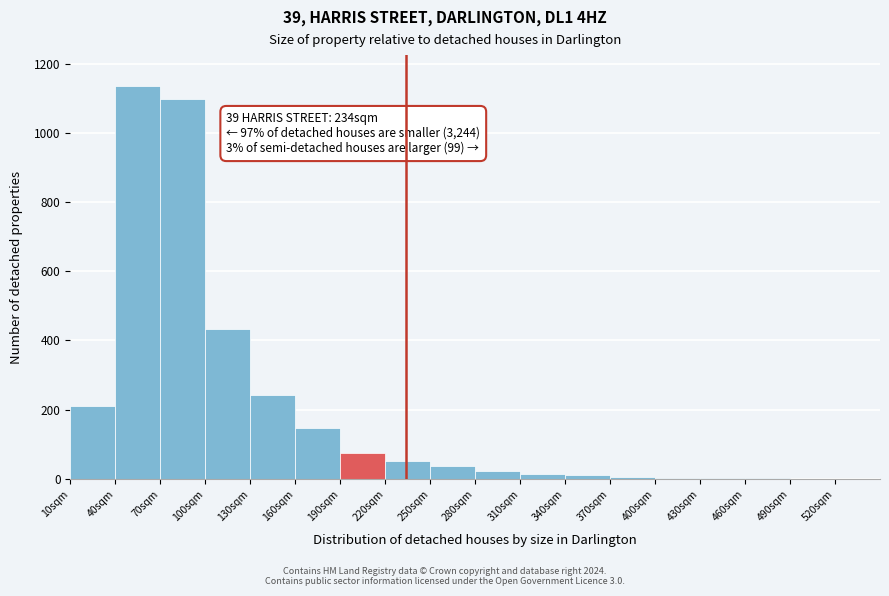

Which range on the x-axis has the tallest bar?

40 to 70